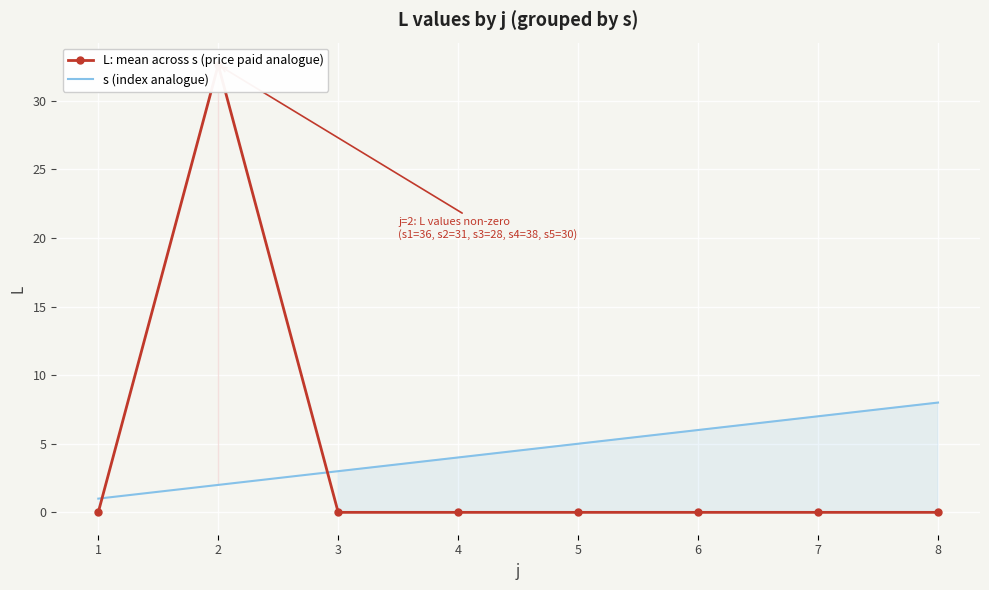

Rank the series by their maximum value, from highest to lowest.

L: mean across s (price paid analogue), s (index analogue)